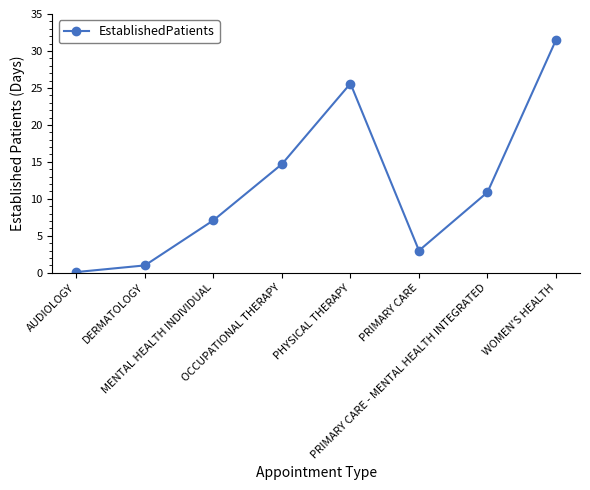

Where does the data first go above 10?

OCCUPATIONAL THERAPY